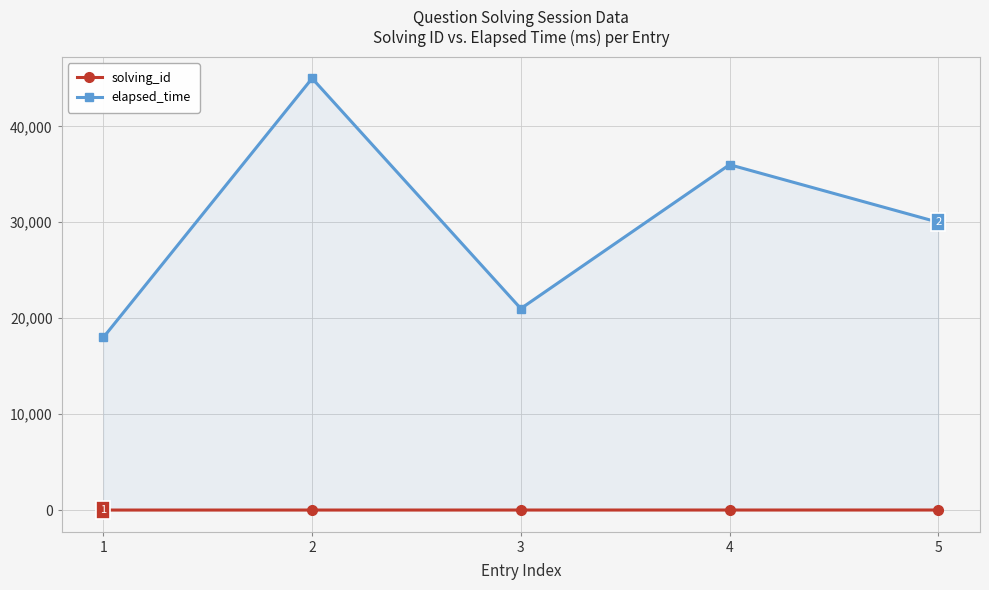

Which category has the highest value in the elapsed_time series?

2